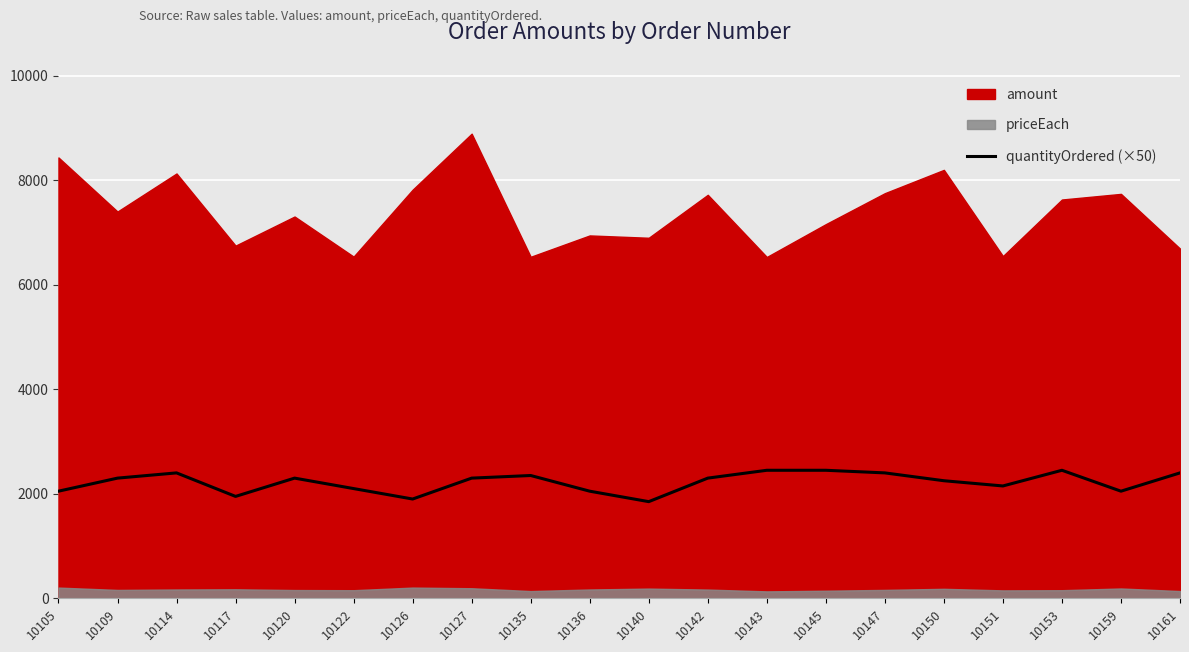

At which category does the data reach its first local valley?

10117